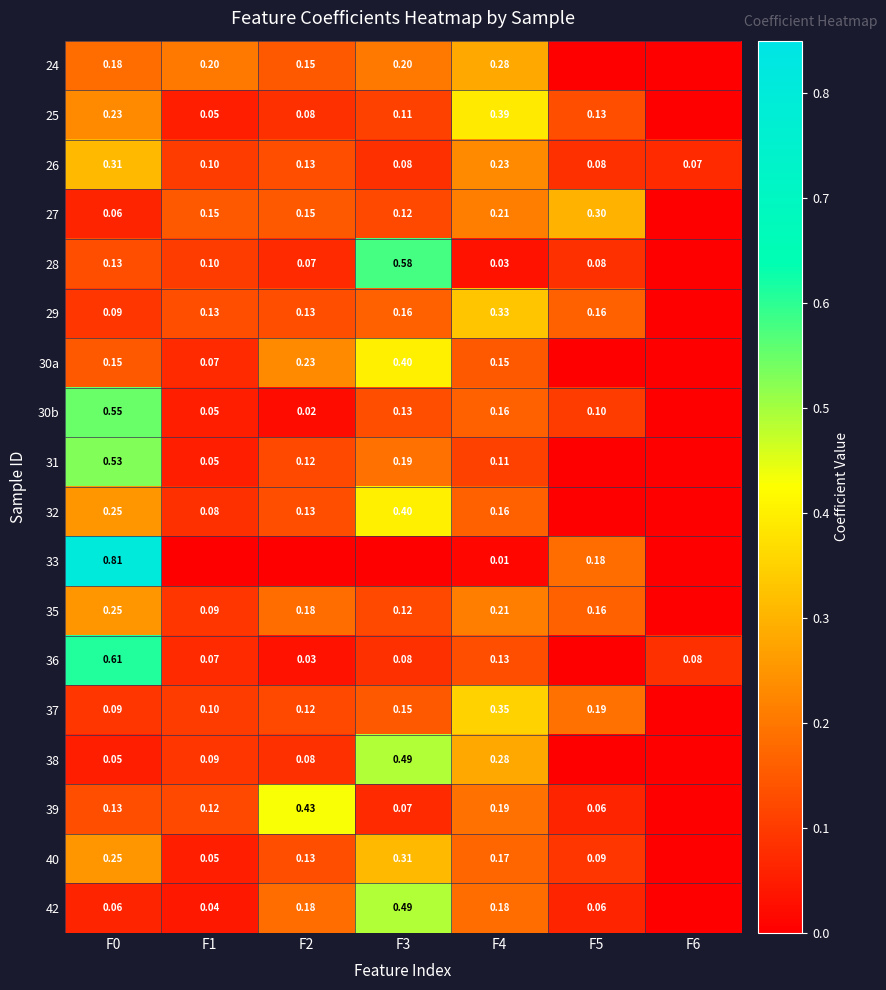

Is the value of 25 at F4 greater than the value of 39 at F4?

Yes